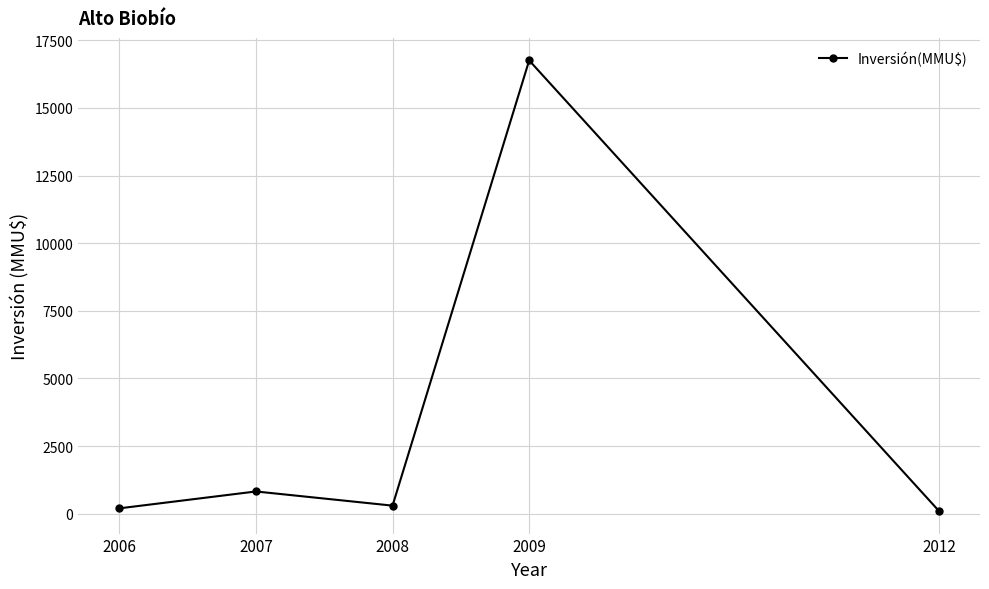

How many data points are less than 300?

2